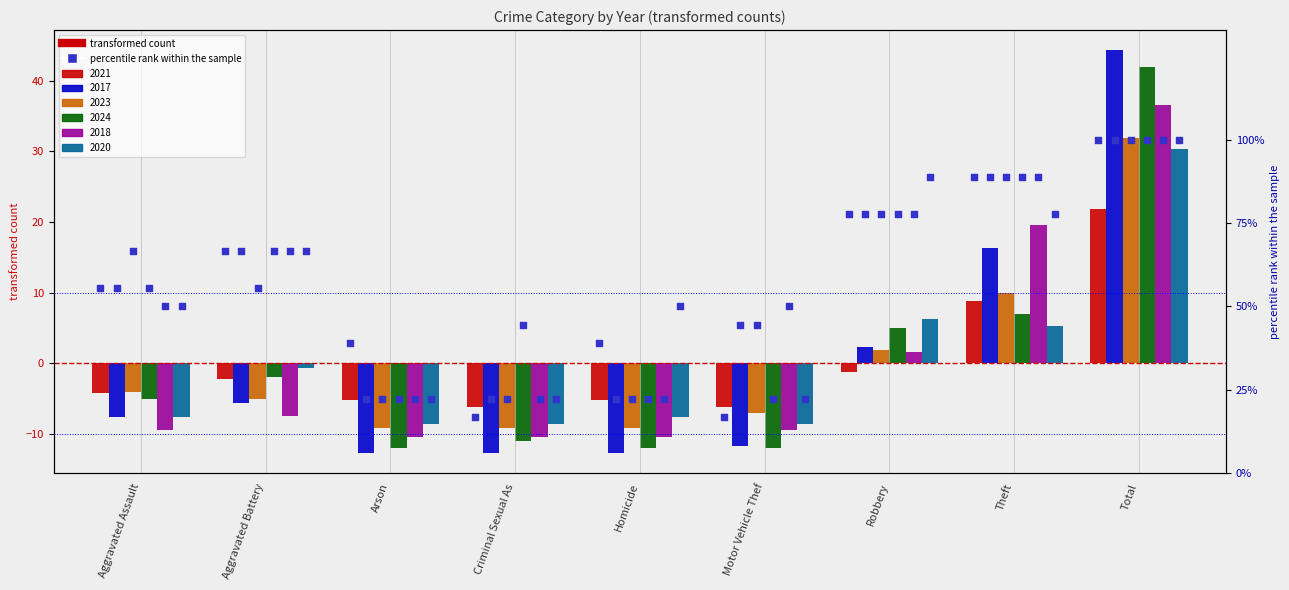

What is the change in value from Homicide to Theft?

+50.0